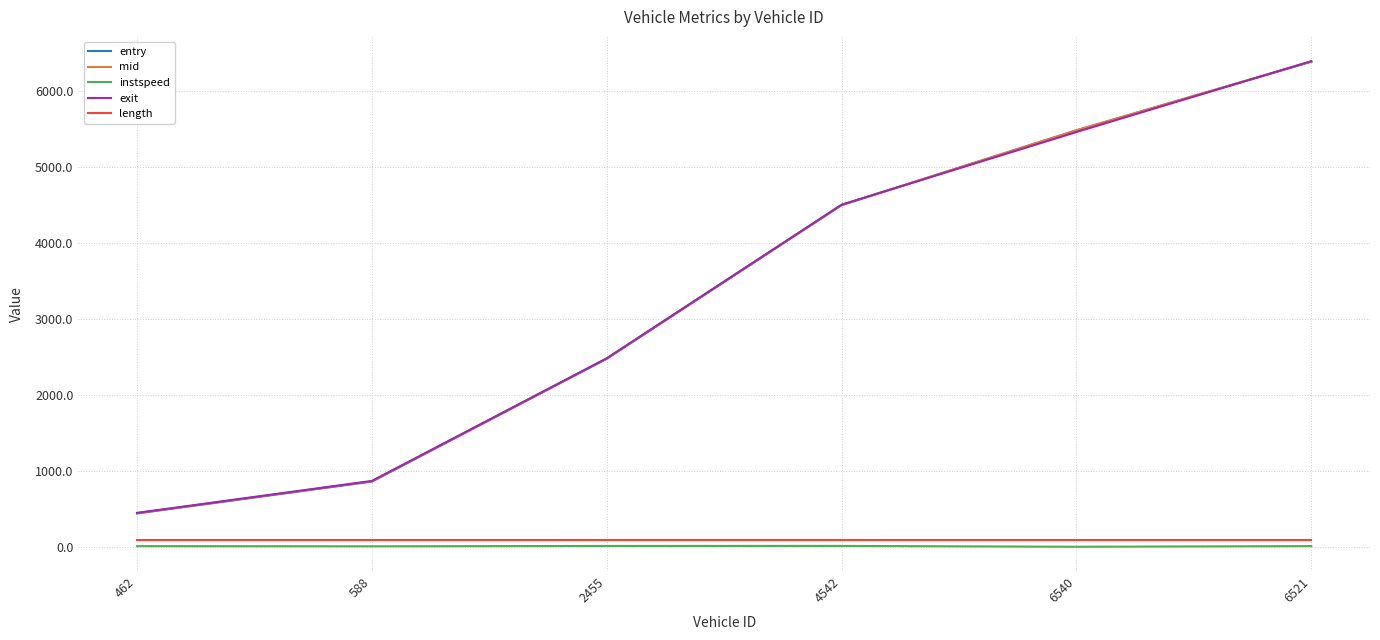

The value of entry at 588 is 862.0. True or false?

True